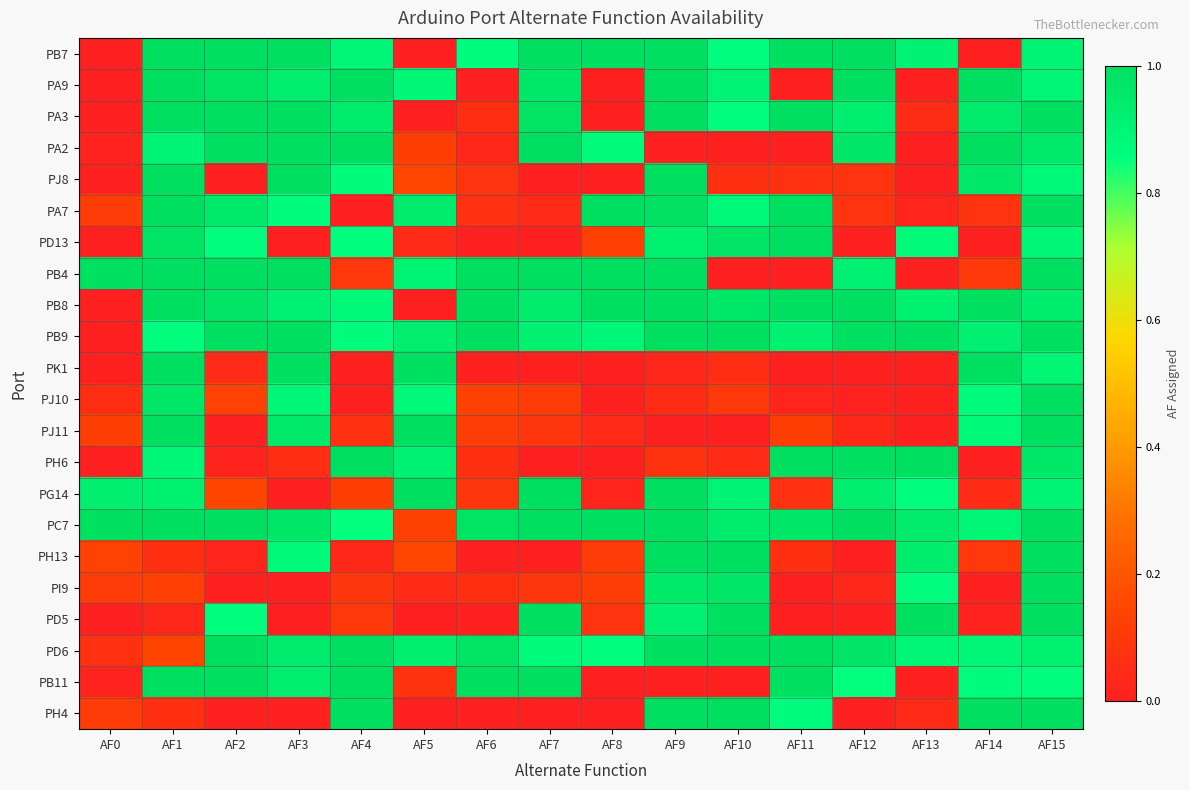

At AF4, list the series in order from smallest to largest.

PA7, PK1, PJ10, PH13, PJ11, PI9, PB4, PD5, PG14, PC7, PD13, PB9, PJ8, PB8, PB7, PA3, PH4, PA9, PA2, PH6, PD6, PB11